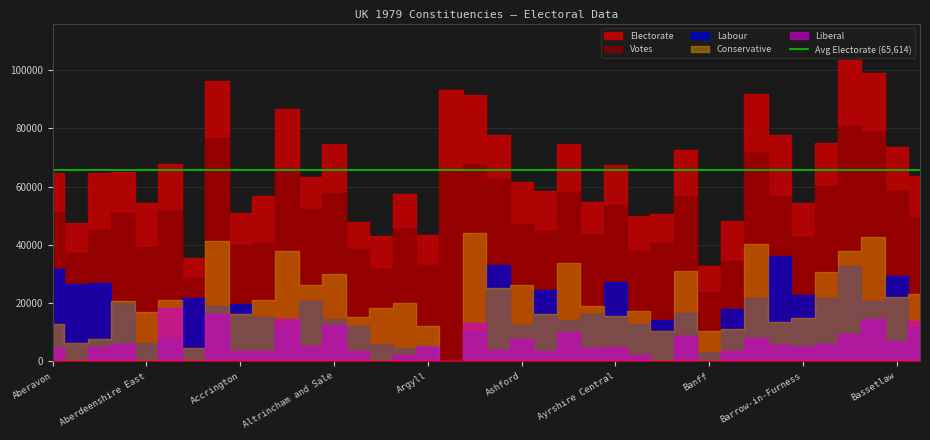

What is the greatest value displayed?

103595